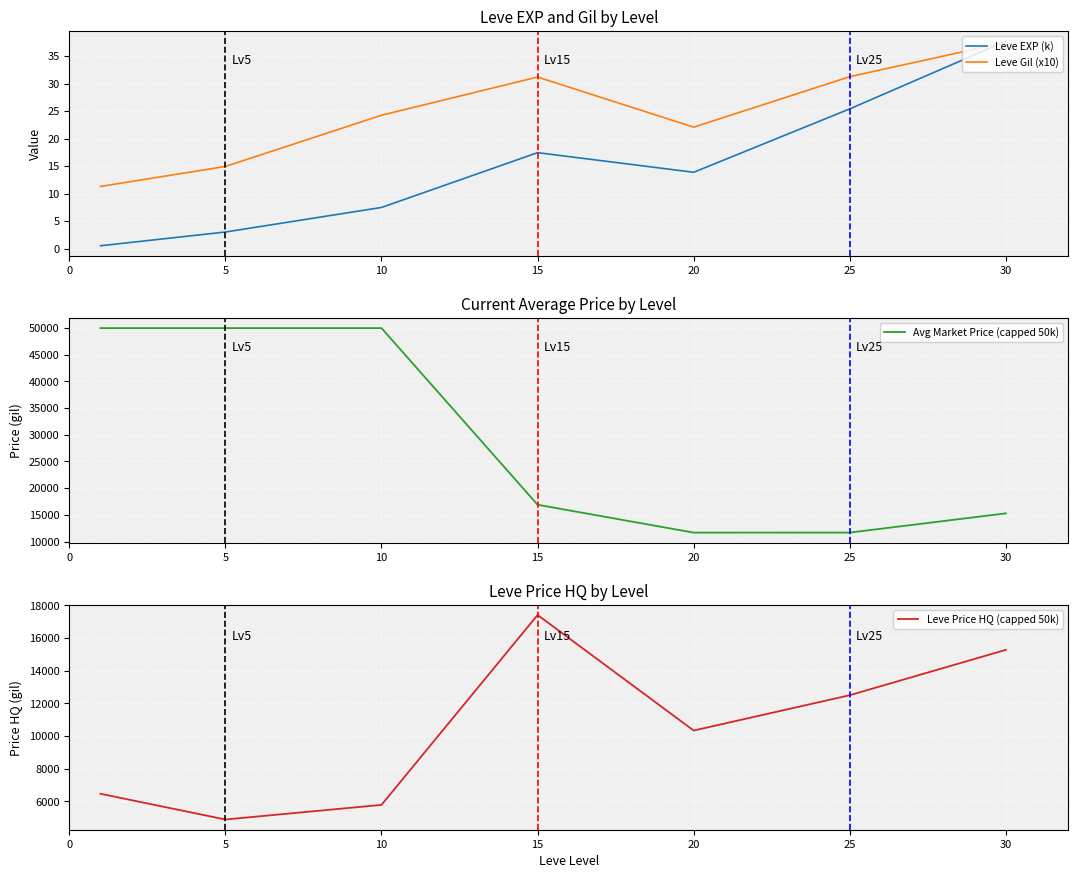

Is it true that Leve EXP (k) equals 0.6 at 5?

False